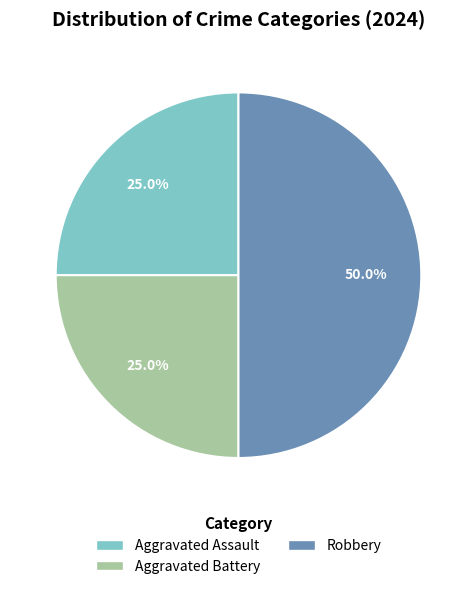

How many slices are in this pie chart?

3